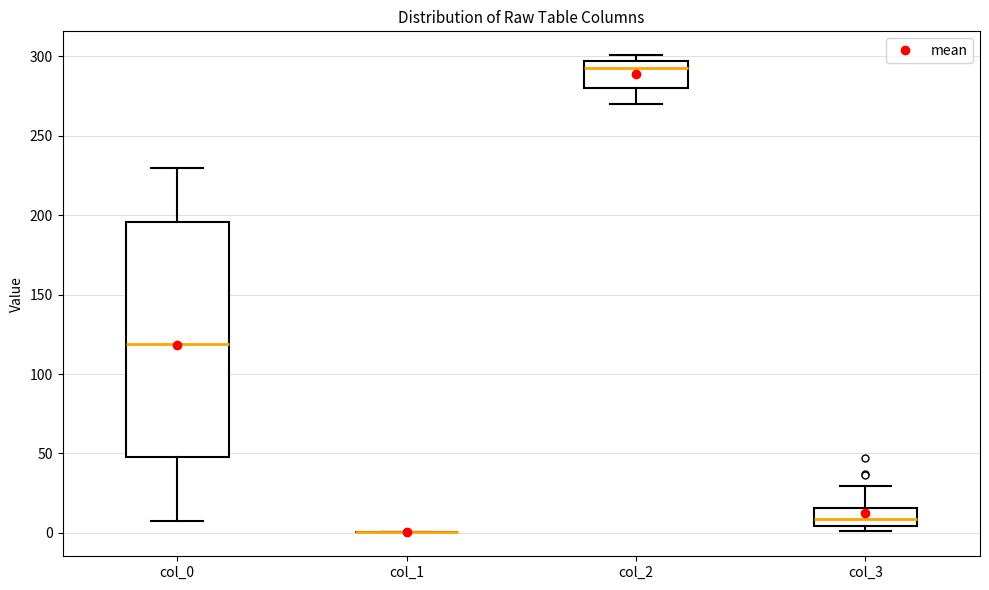

Comparing the boxes themselves (not the whiskers), which one is the tallest?

col_0